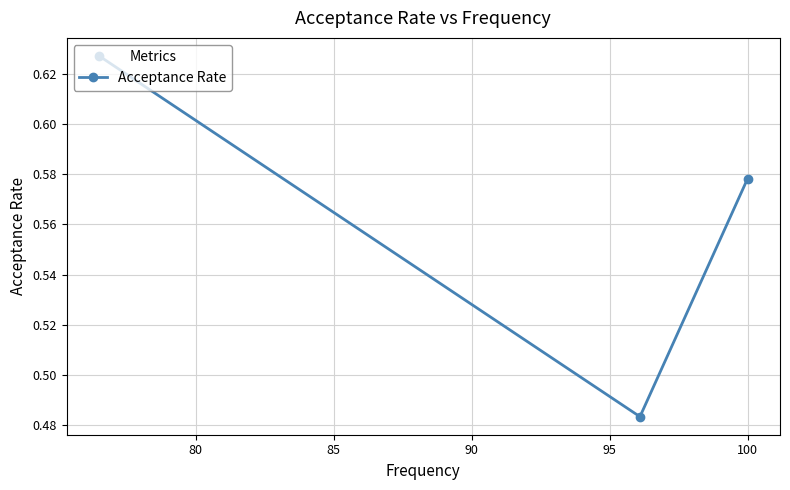

What is the difference between the maximum and minimum values?

0.1